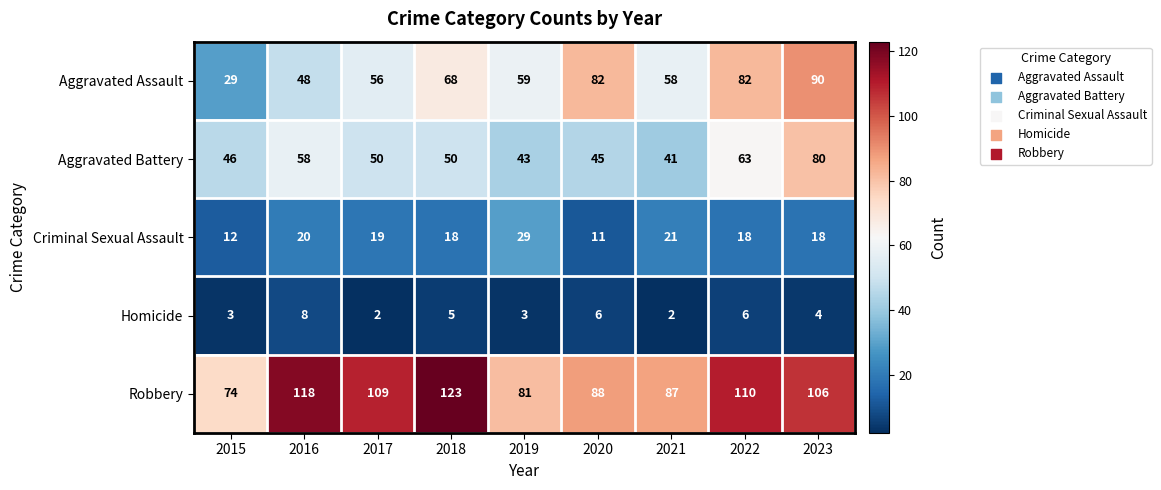

Rank the series at 2019 from highest to lowest value.

Robbery, Aggravated Assault, Aggravated Battery, Criminal Sexual Assault, Homicide